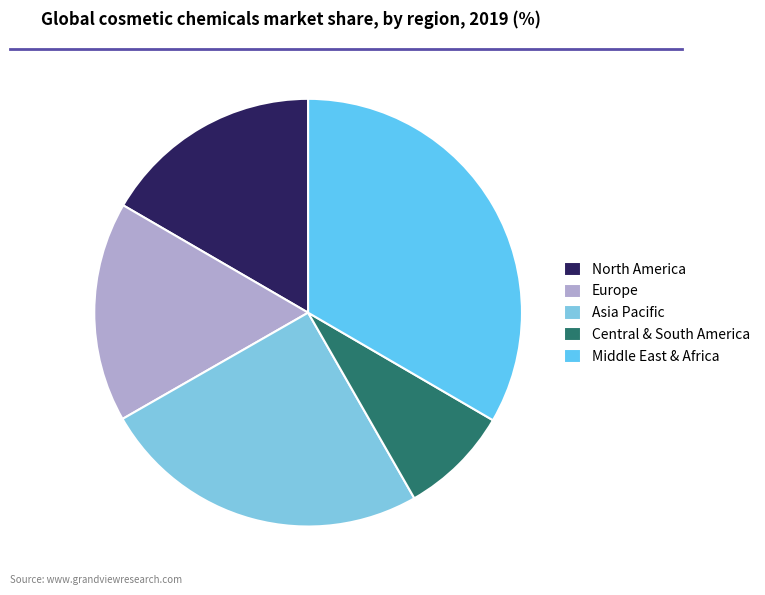

What is the smallest slice in the pie chart?

Central & South America